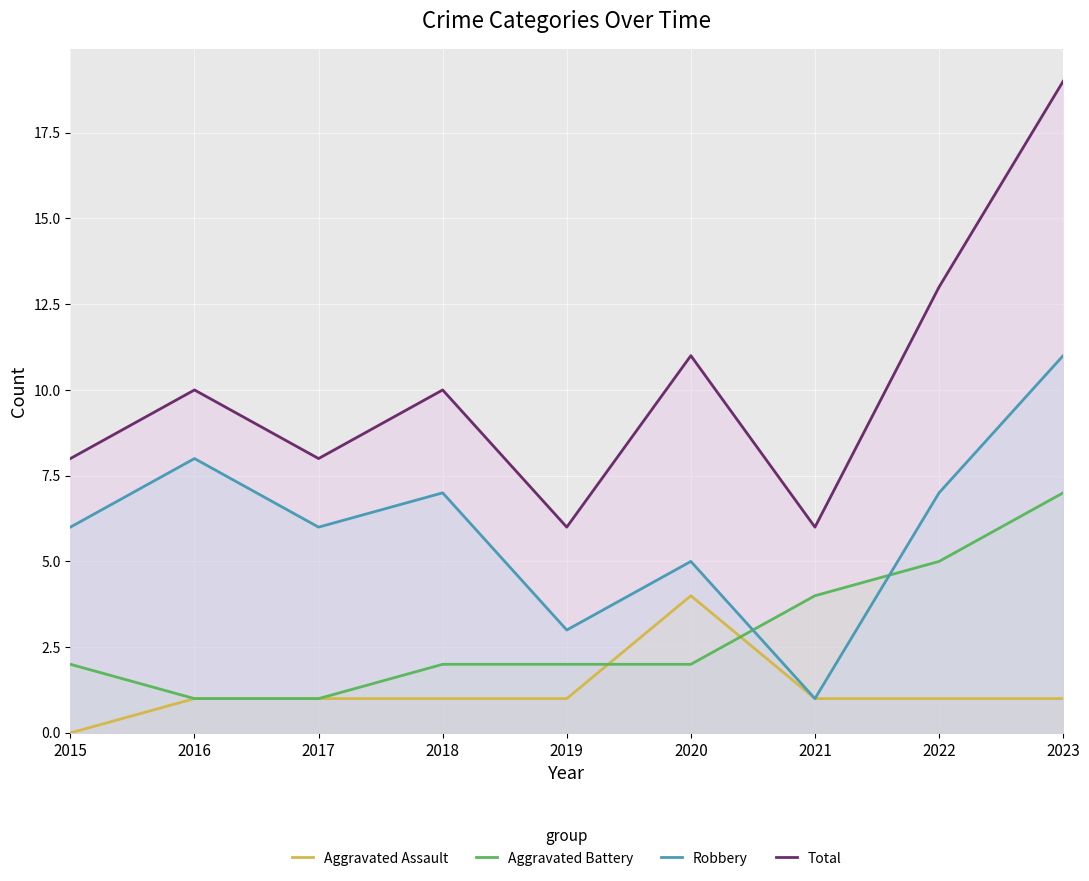

Is the value of Robbery at 2020 greater than the value of Total at 2020?

No